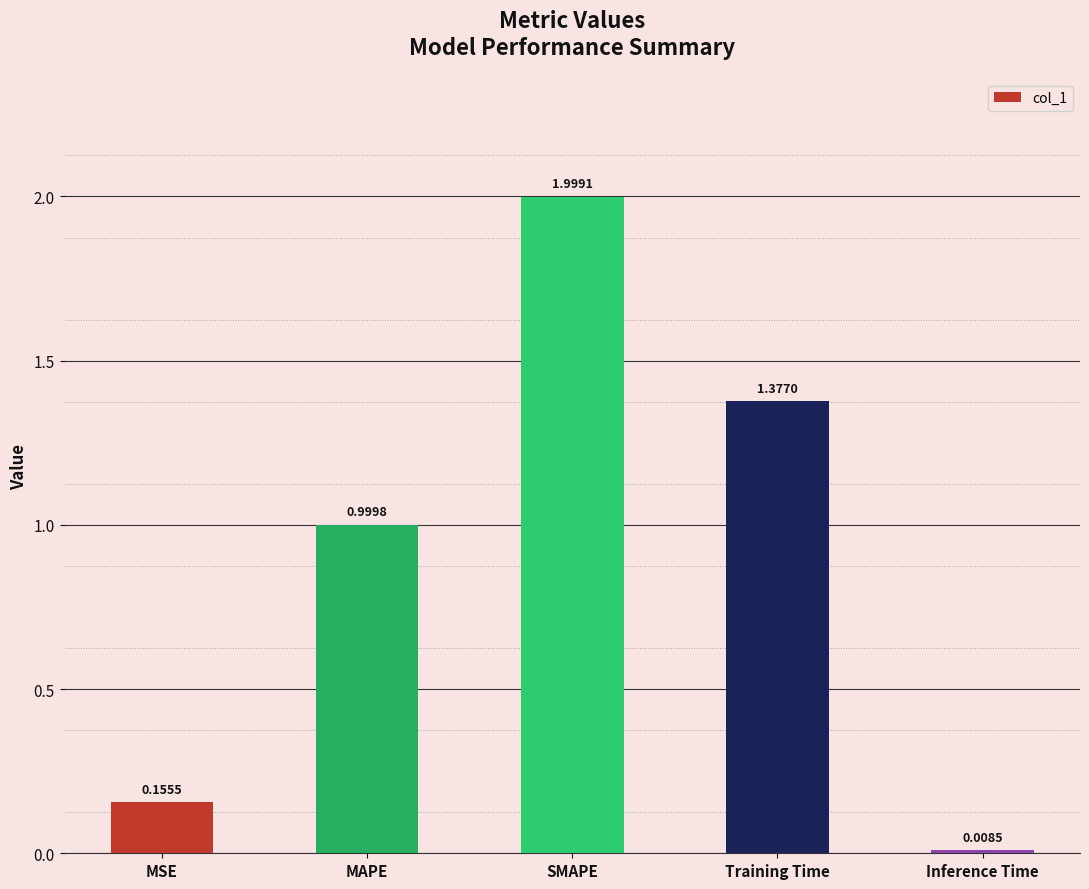

Which category has the highest value across all series?

SMAPE